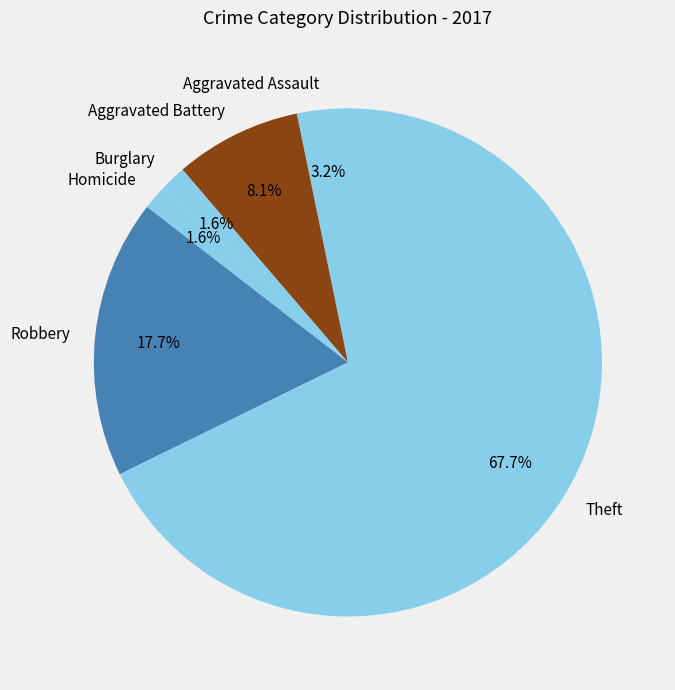

Combined, what portion of the pie is Burglary and Aggravated Assault?

4.8%